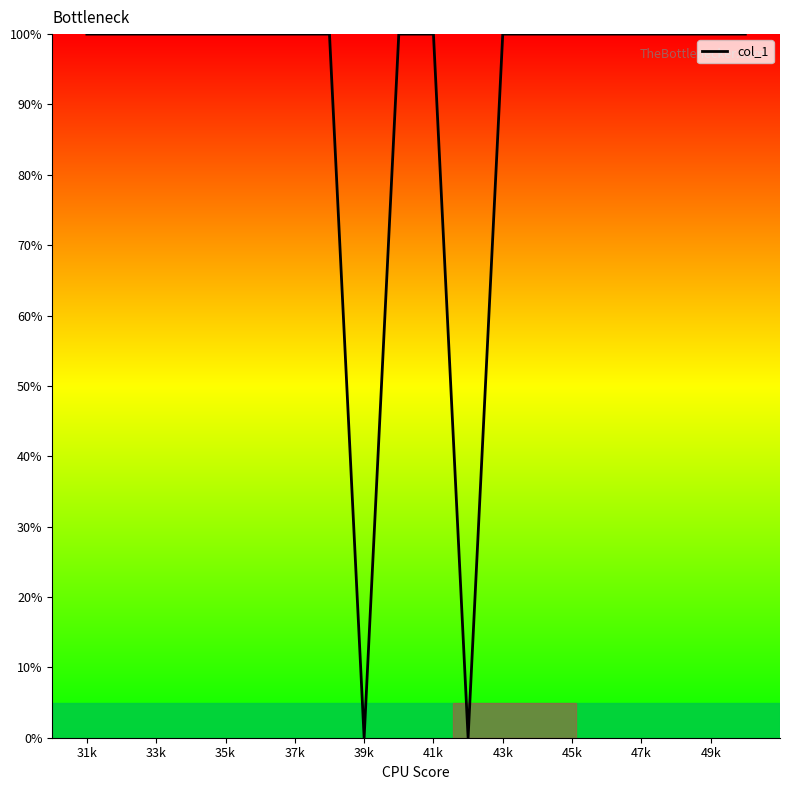

How many lines are shown in the chart?

1